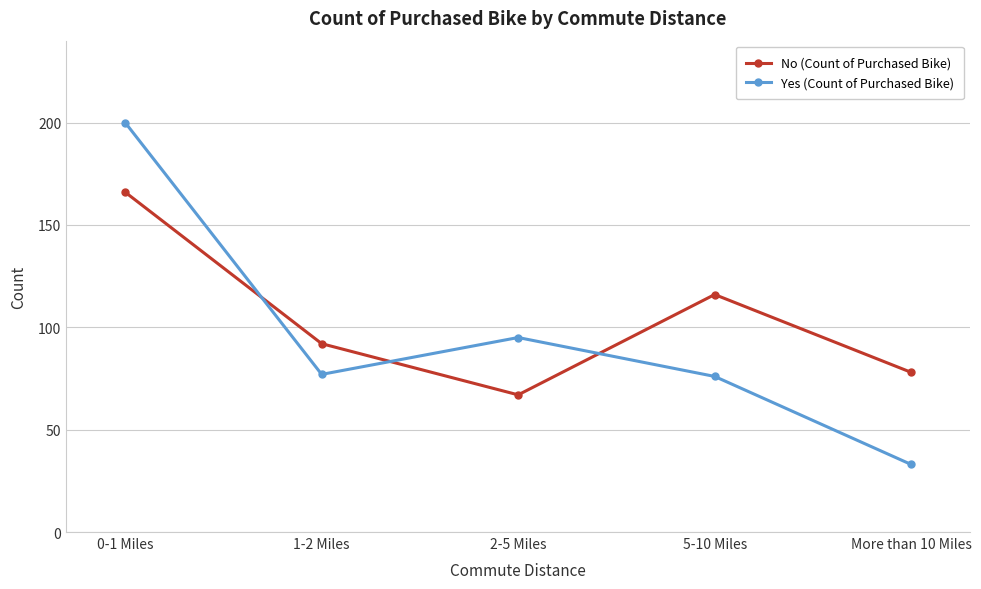

Reading left to right, list all the values displayed in this chart.

No (Count of Purchased Bike): 166	92	67	116	78
Yes (Count of Purchased Bike): 200	77	95	76	33